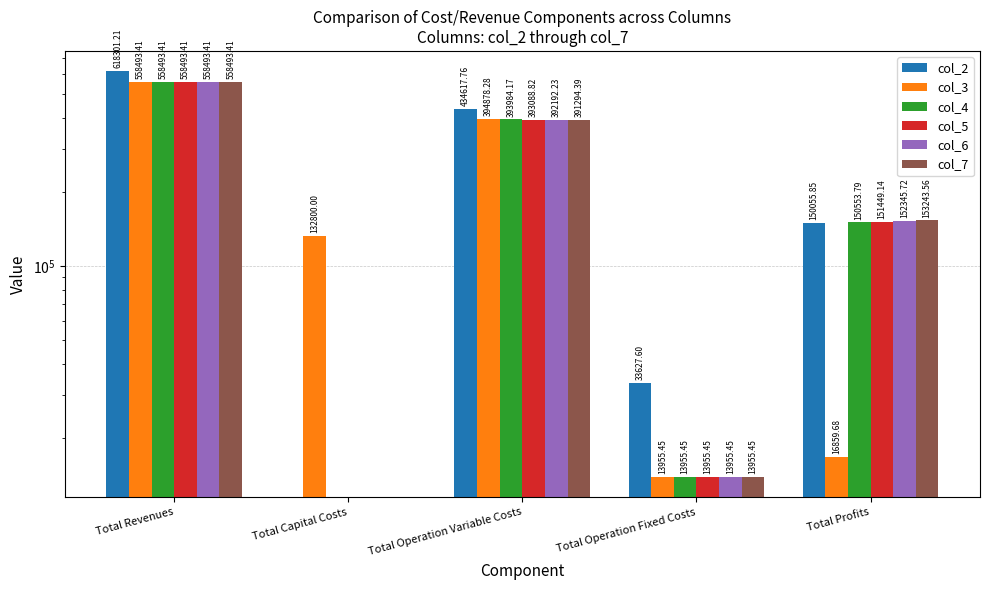

Rank the series at Total Capital Costs from lowest to highest value.

col_2, col_4, col_5, col_6, col_7, col_3